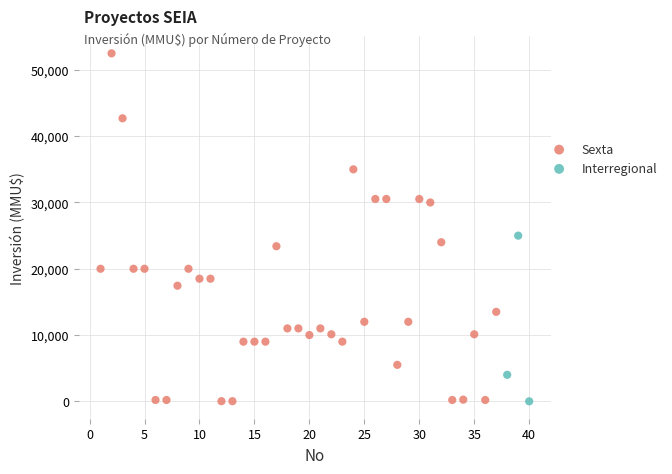

Which series contains the highest Y value?

Sexta